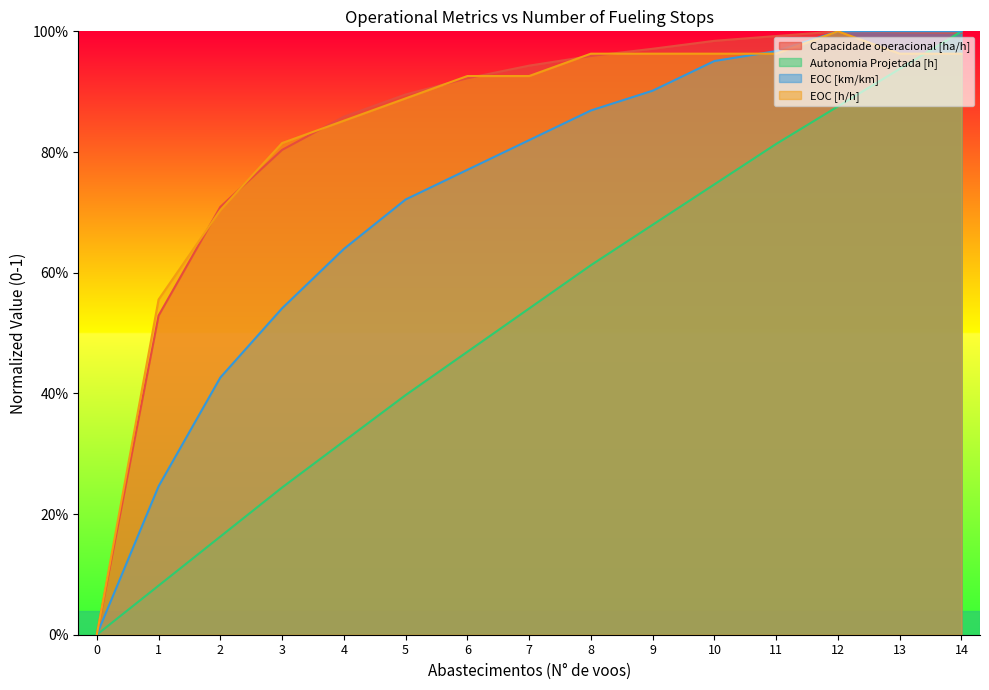

True or false: Autonomia Projetada [h] has more than 1 points higher than both neighbors.

False